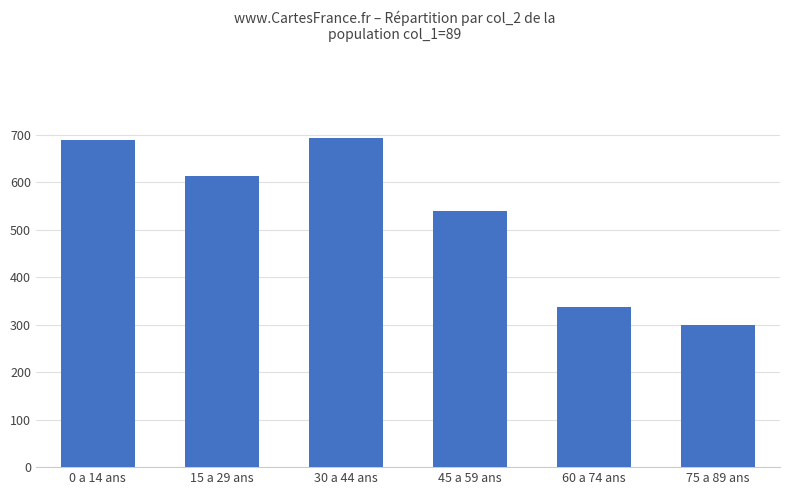

What is the difference between the maximum and minimum values?

394